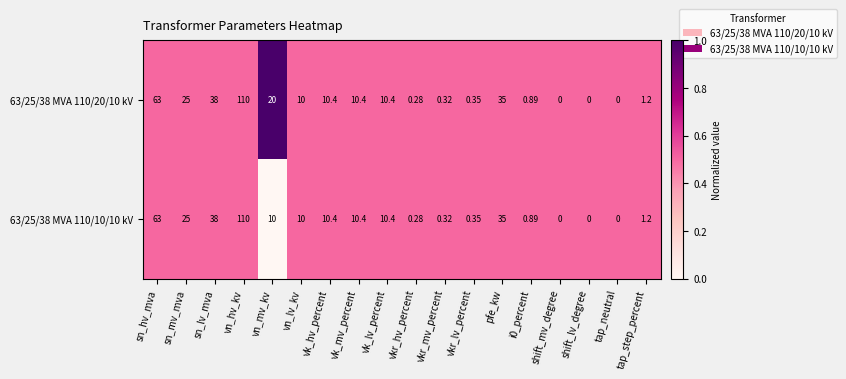

Is the value of 63/25/38 MVA 110/20/10 kV at shift_mv_degree greater than the value of 63/25/38 MVA 110/10/10 kV at vkr_hv_percent?

No